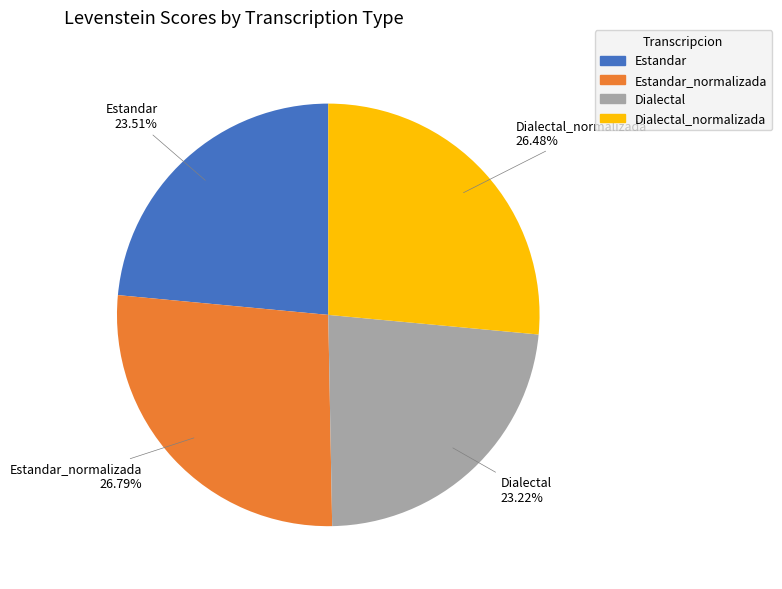

To the nearest percent, what is the difference between the largest and smallest slice percentages?

4%